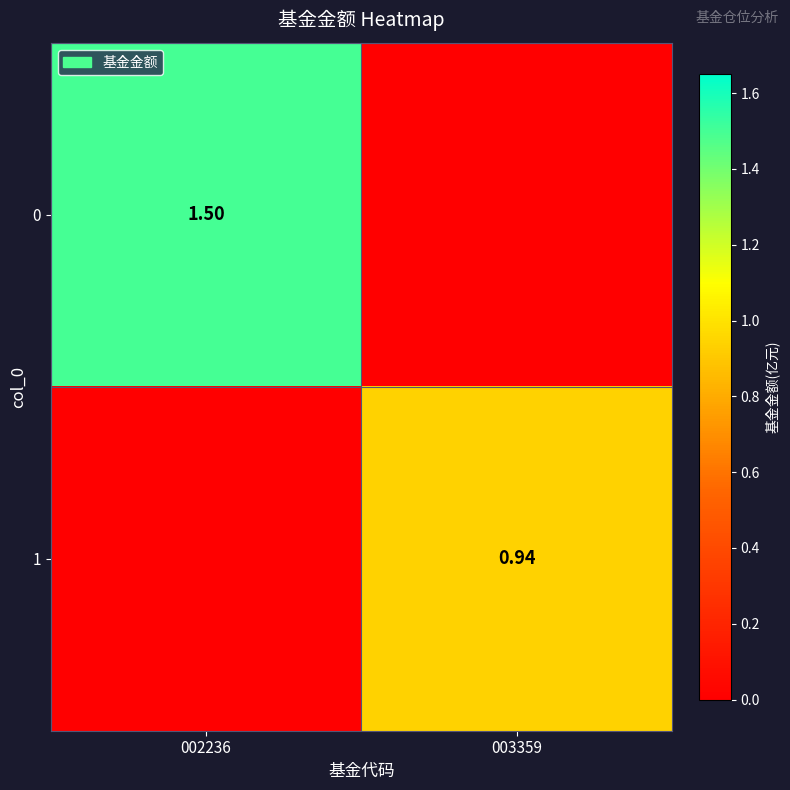

The value of 0 at 002236 is 0.9. True or false?

False